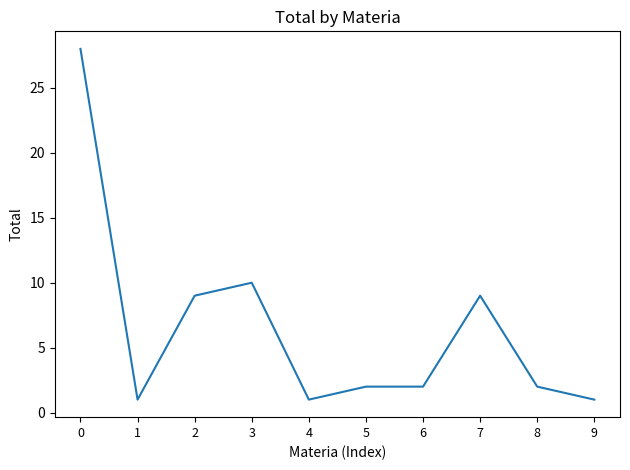

What is the difference between the maximum and second lowest values?

27